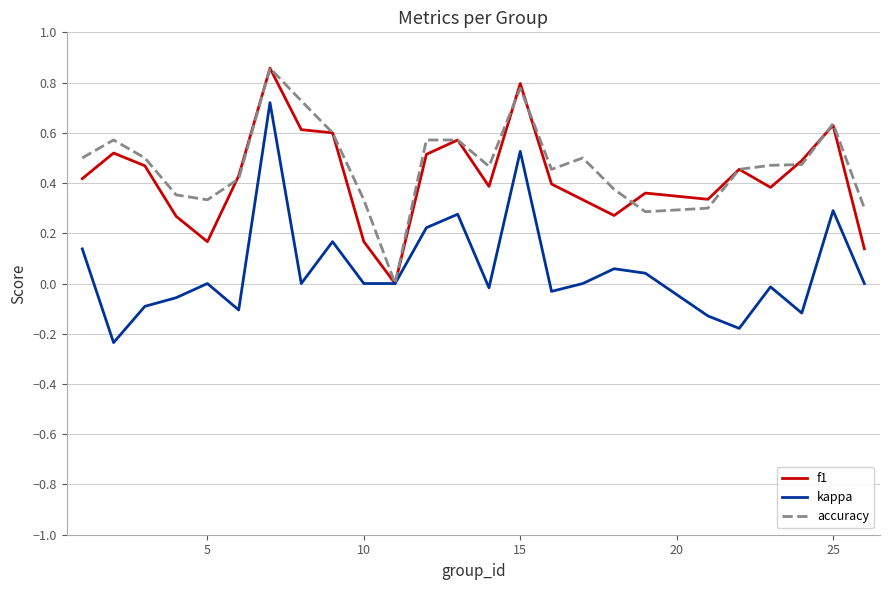

Which series has the largest range (max minus min)?

kappa